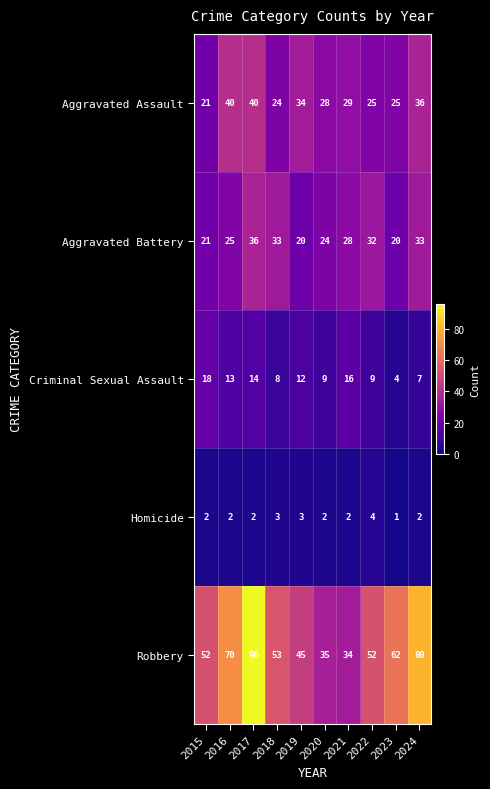

The value of Robbery at 2015 is 74. True or false?

False